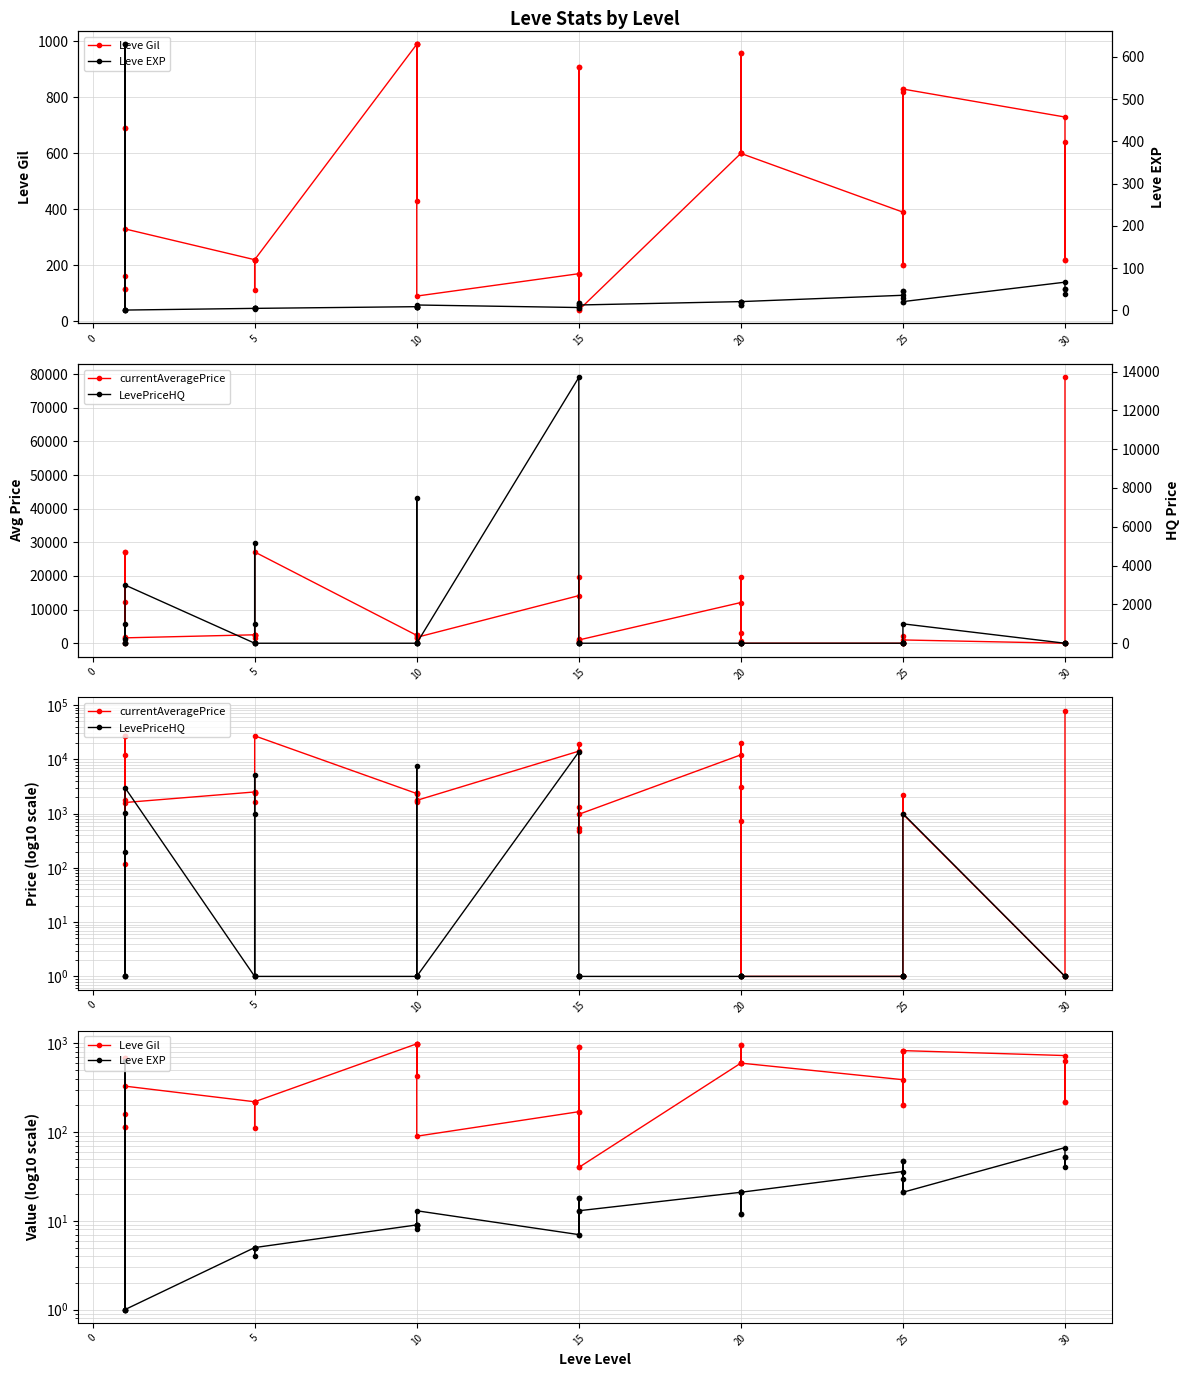

What is the difference between the maximum and minimum values in the currentAveragePrice series?

78994